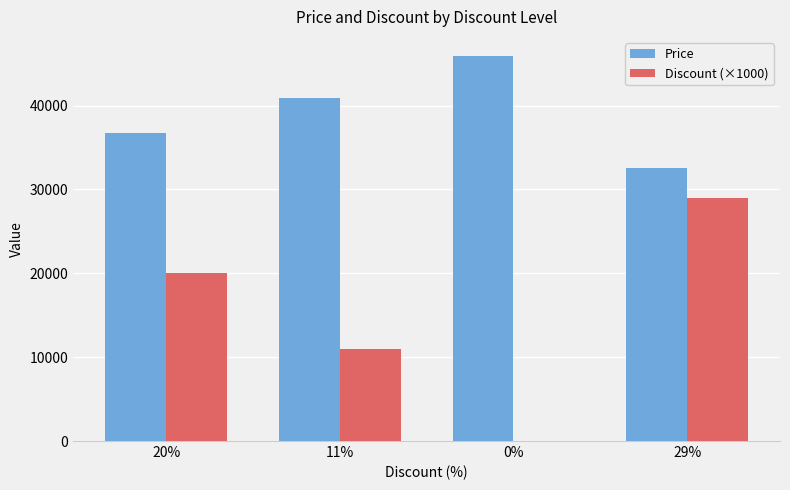

Which series has the widest spread of values?

Discount (×1000)